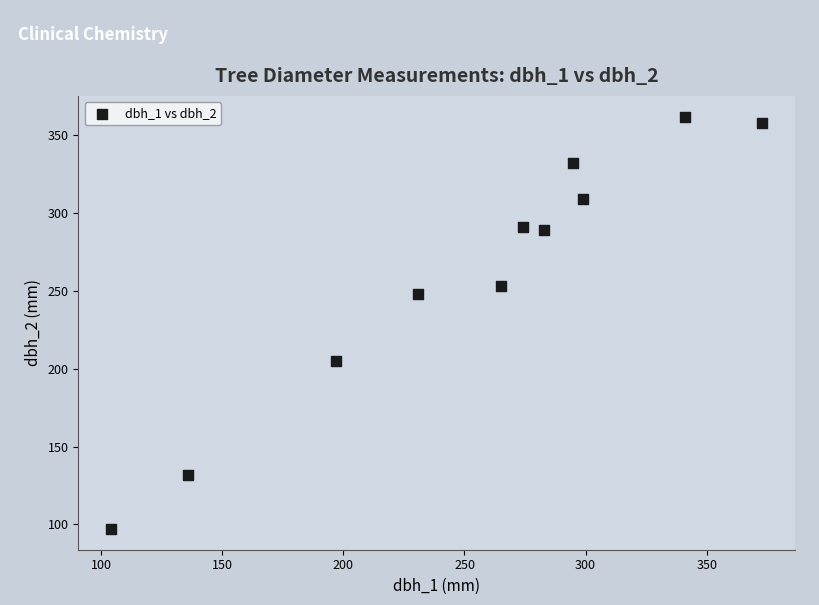

What is the average X value?

254